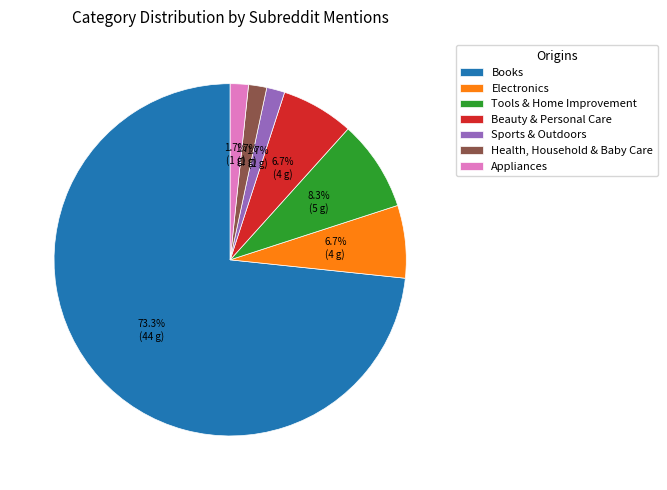

Is the sum of Books and Beauty & Personal Care greater than half?

Yes